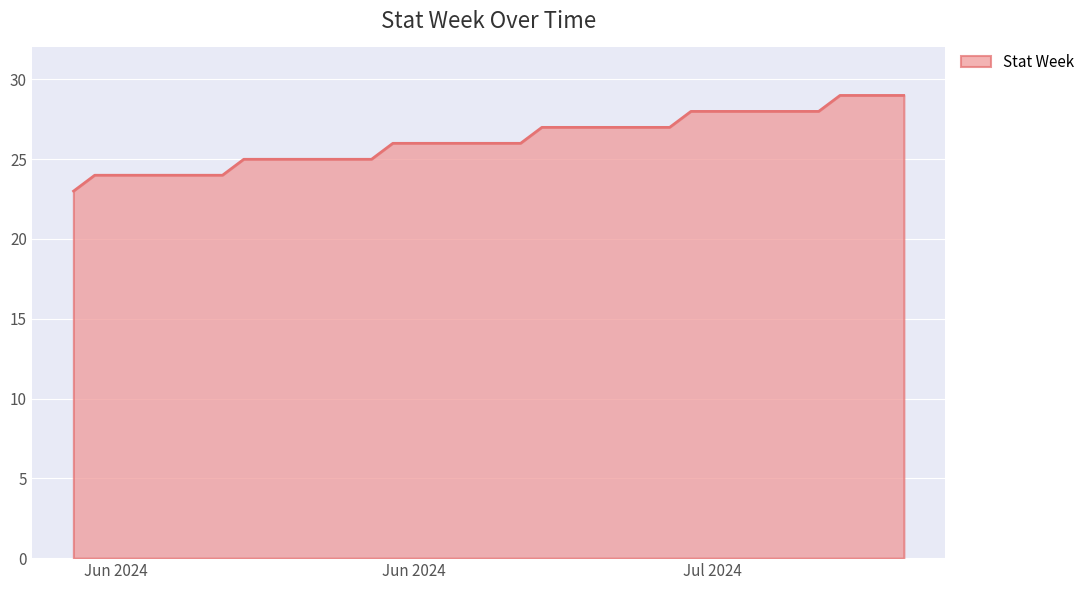

What is the greatest value displayed?

29